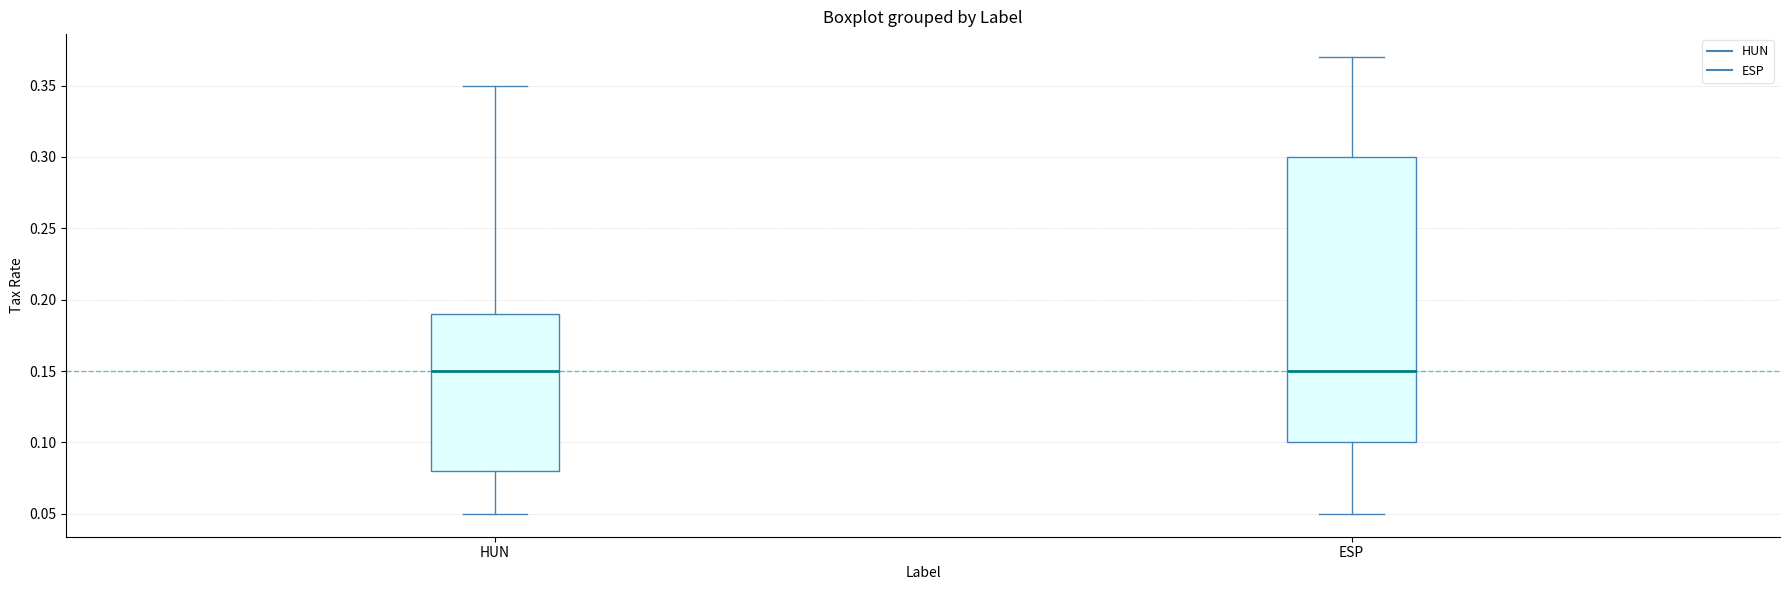

Comparing the boxes themselves (not the whiskers), which one is the tallest?

ESP